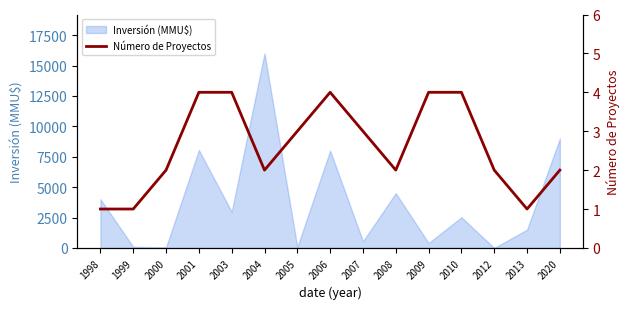

The value of Inversión (MMU$) at 2020 is 9000. True or false?

True